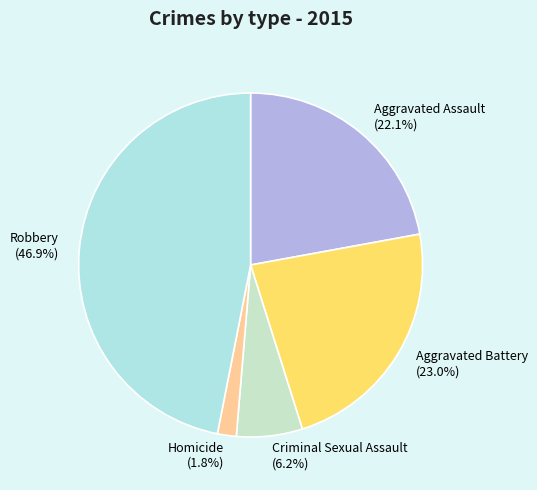

How much of the chart is everything except Aggravated Assault?

77.9%